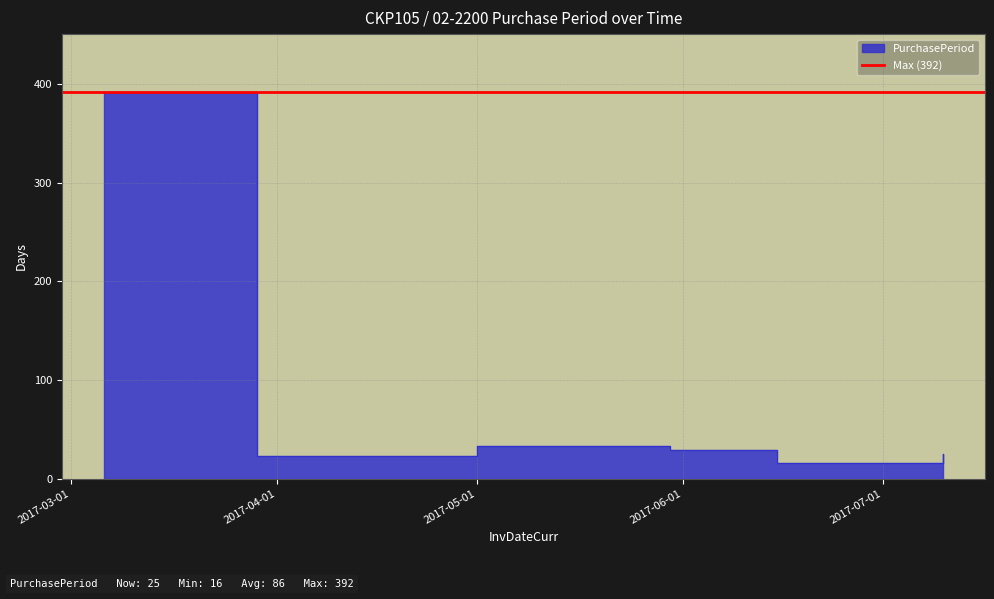

What is the average value?

86